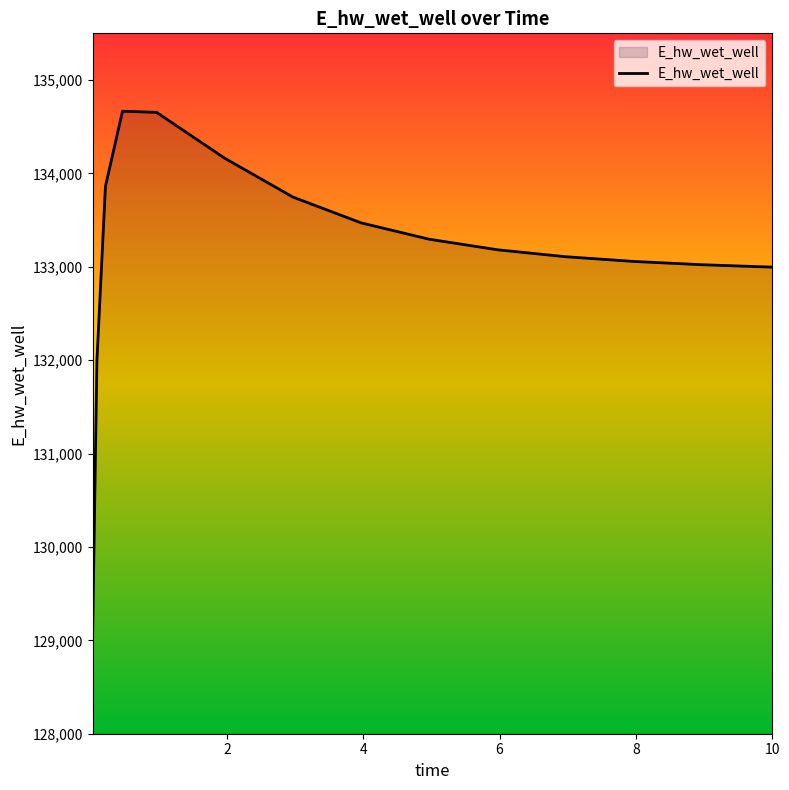

What is the maximum value shown in the chart?

134666.0